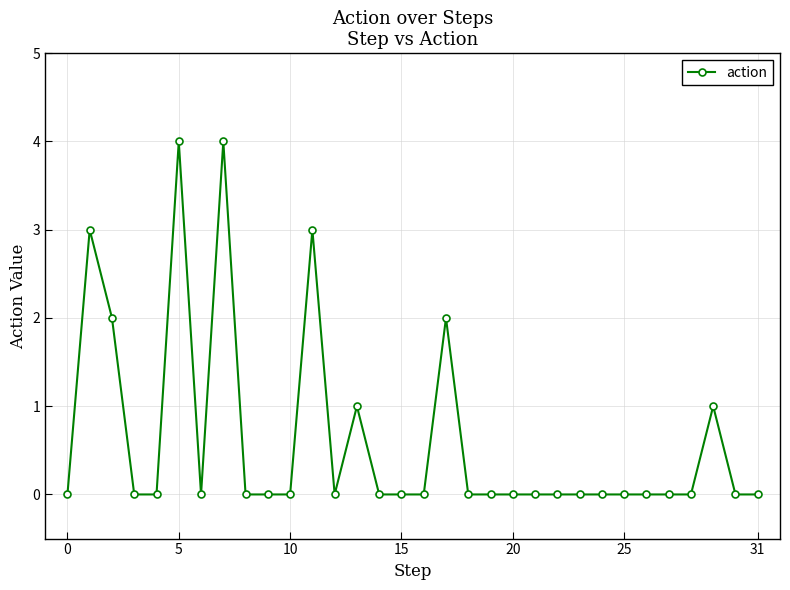

True or false: the data has more than 1 interior local peaks.

True